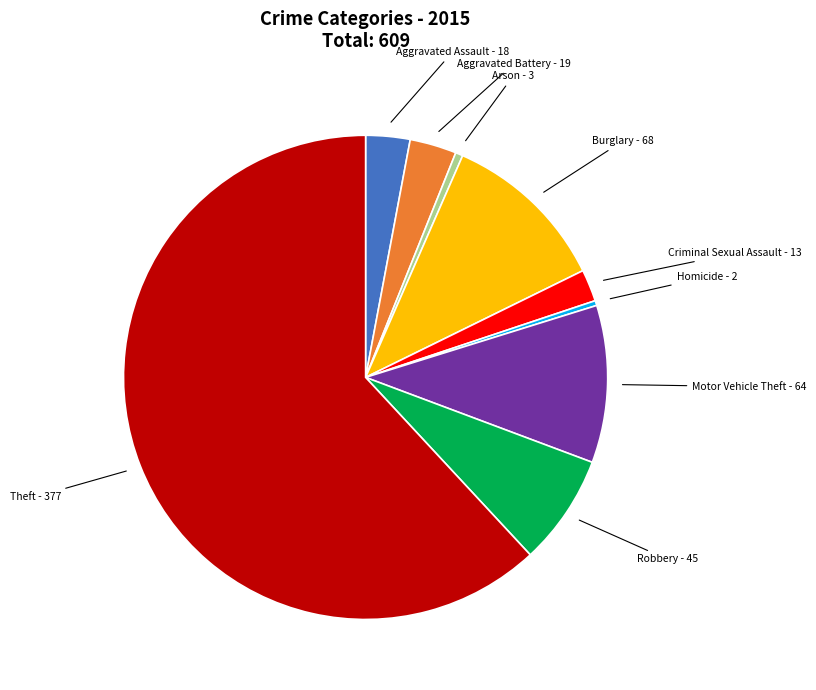

Approximately how many times larger is the value at Aggravated Assault compared to Robbery?

0.4